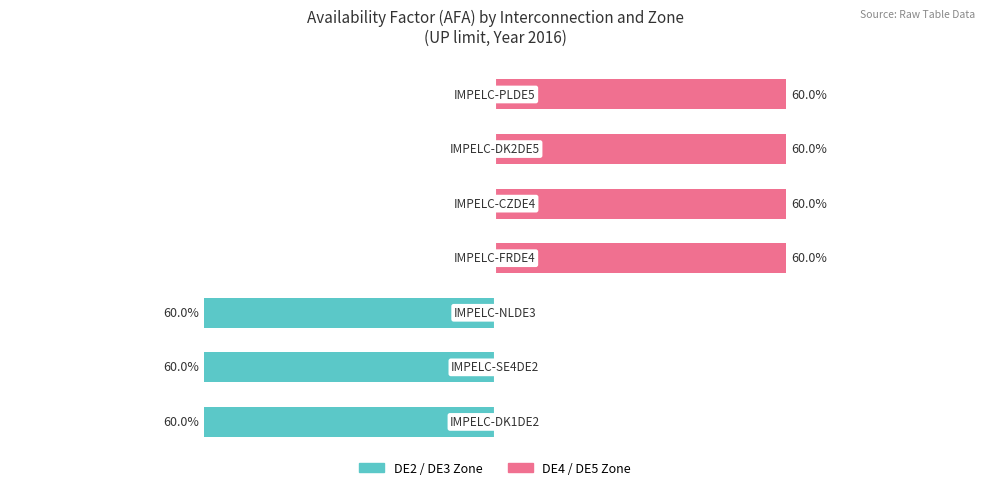

What is the value of the DE2/DE3 (Teal) bar at the 2nd from the left?

-0.6